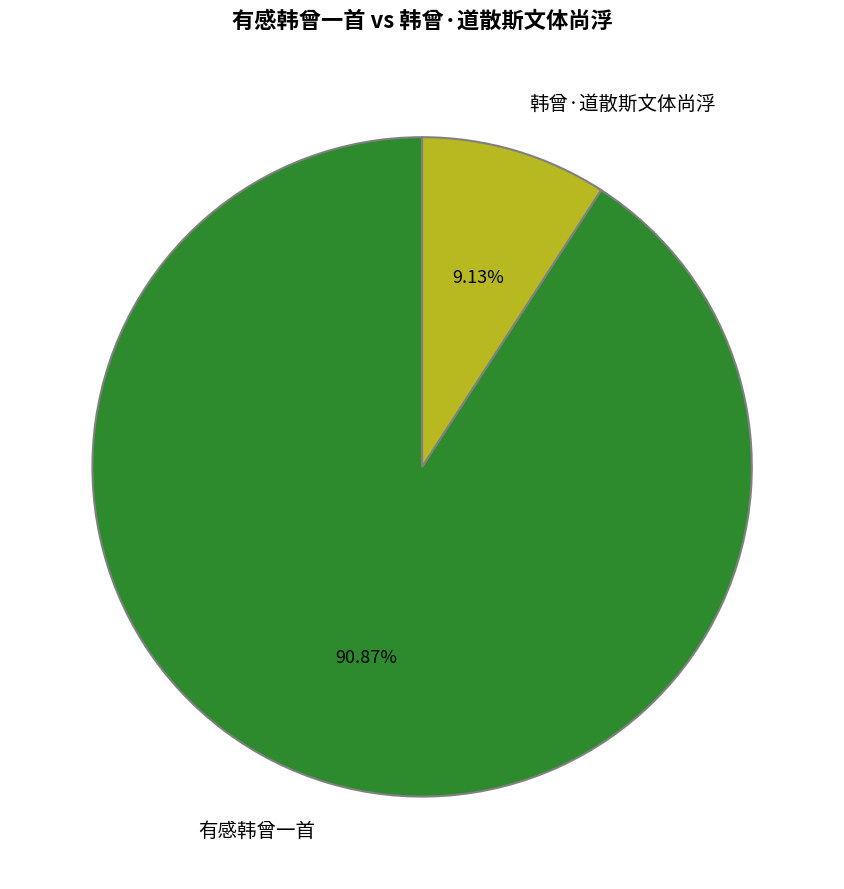

What percentage is the 韩曾·道散斯文体尚浮 slice, to the nearest percent?

9%